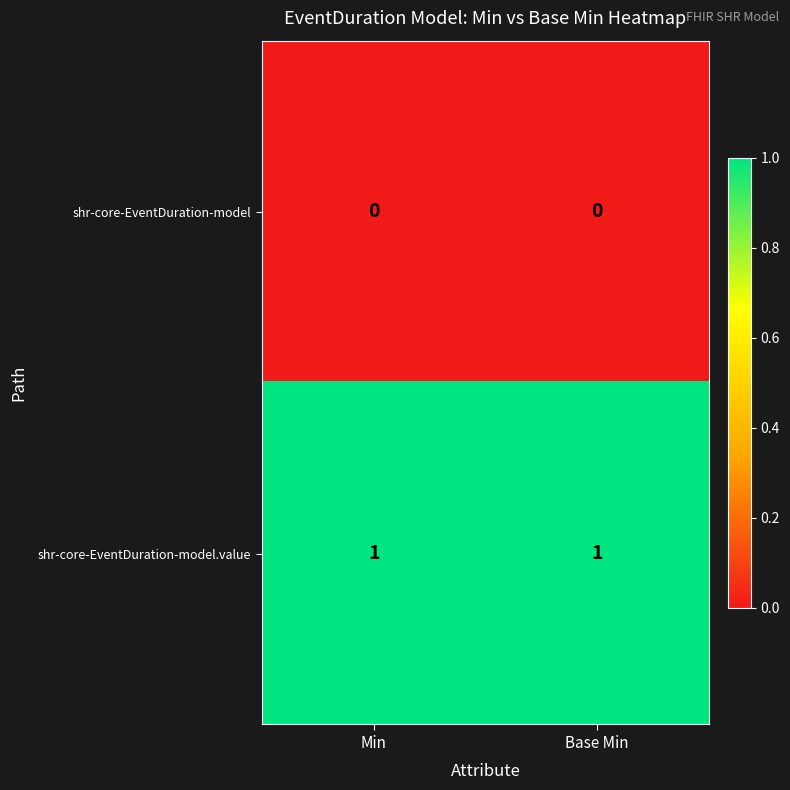

What is the total value across all series at Base Min?

1